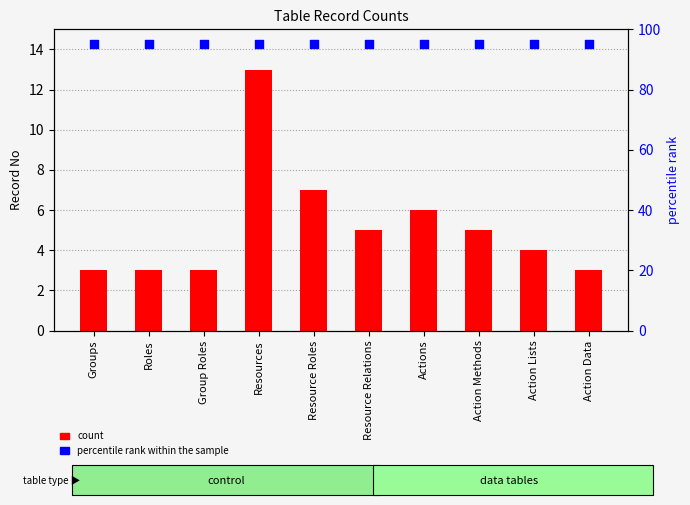

What is the total value across all series at Resources?

108